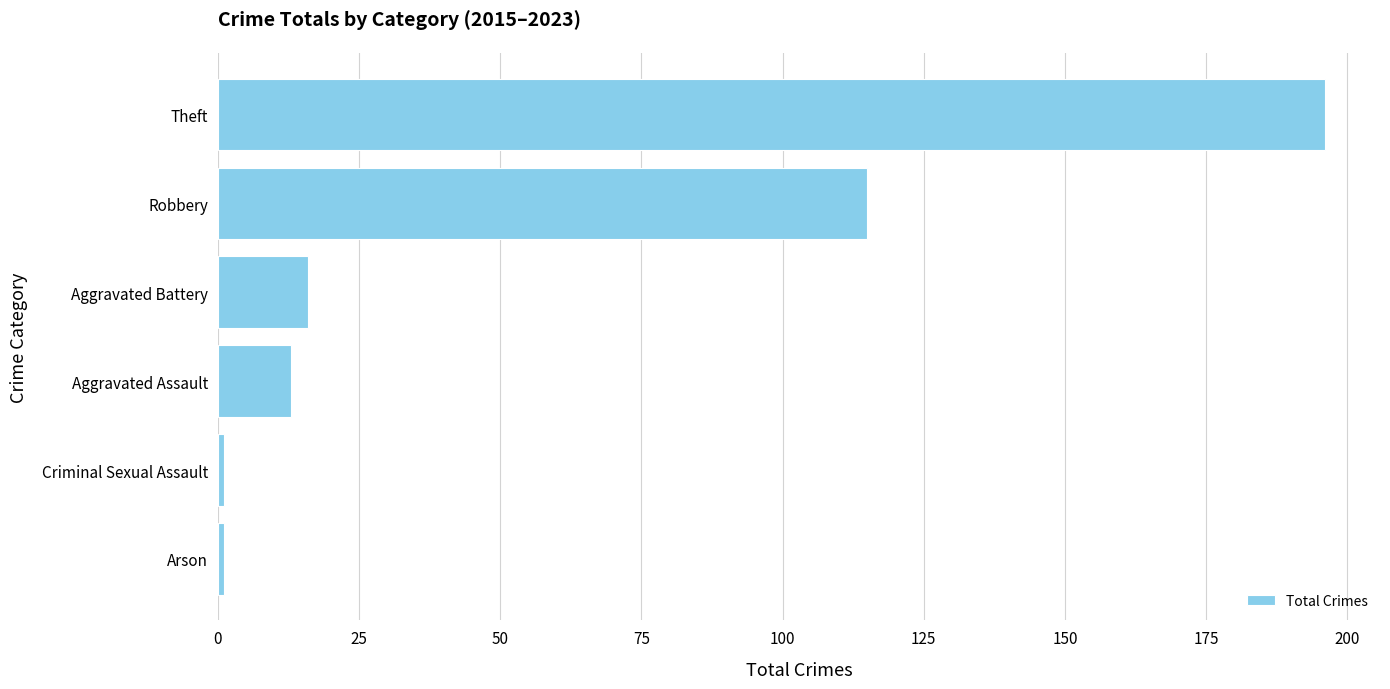

Read the value at Aggravated Assault.

13